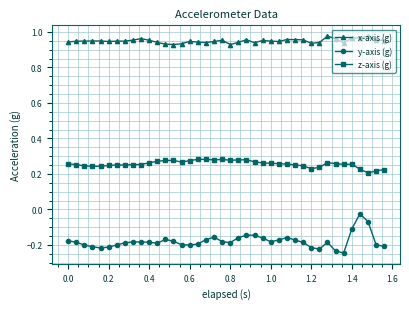

At how many categories does at least one series exceed 0?

40